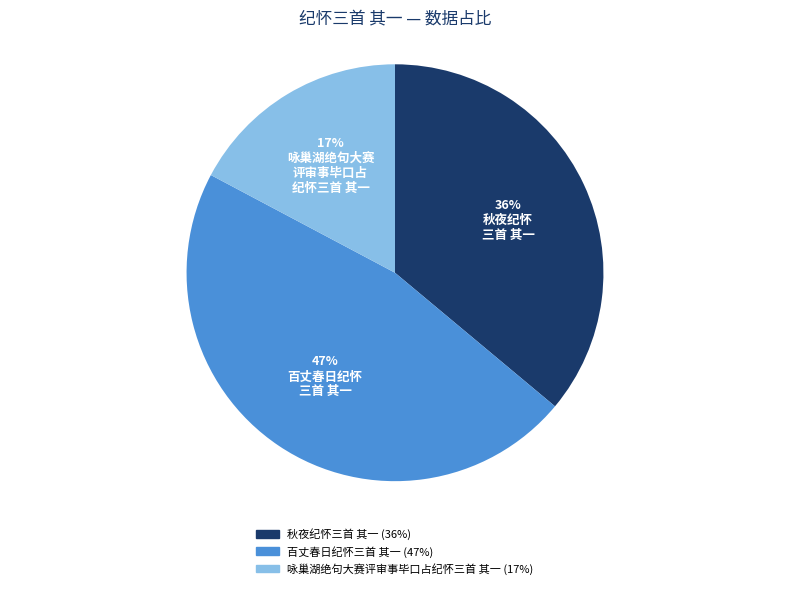

What is the largest slice in the pie chart?

百丈春日纪怀三首 其一